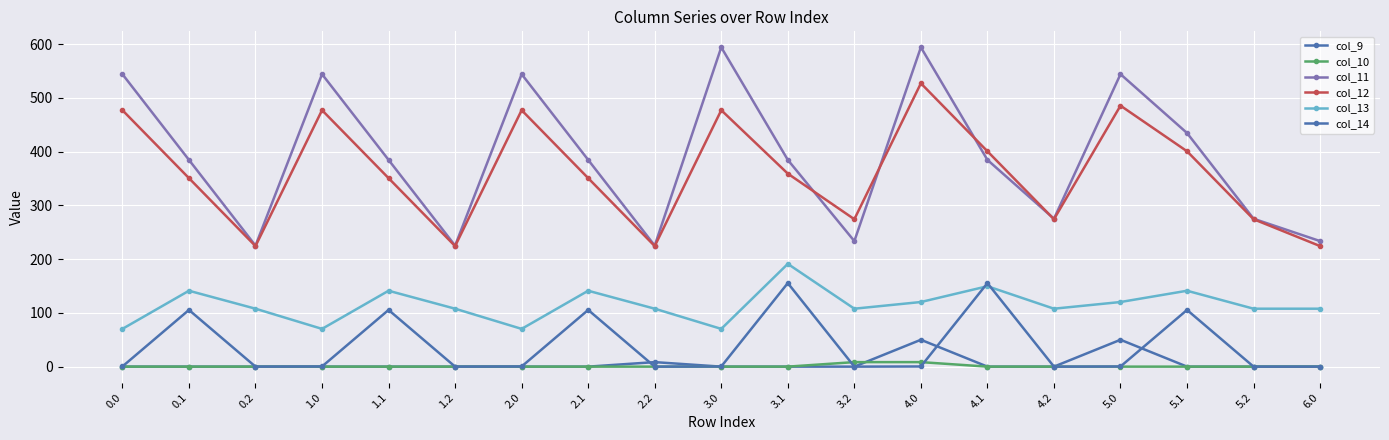

Reading left to right, transcribe all the data shown in this chart.

col_9: 0.0=0.0	0.1=0.0	0.2=0.0	1.0=0.0	1.1=0.0	1.2=0.0	2.0=0.0	2.1=0.0	2.2=8.4	3.0=0.0	3.1=0.0	3.2=0.0	4.0=50.0	4.1=0.0	4.2=0.0	5.0=50.0	5.1=0.0	5.2=0.0	6.0=0.0
col_10: 0.0=0.0	0.1=0.0	0.2=0.0	1.0=0.0	1.1=0.0	1.2=0.0	2.0=0.0	2.1=0.0	2.2=0.0	3.0=0.0	3.1=0.0	3.2=8.4	4.0=8.4	4.1=0.0	4.2=0.0	5.0=0.0	5.1=0.0	5.2=0.0	6.0=0.0
col_11: 0.0=544.3	0.1=384.7	0.2=225.2	1.0=544.3	1.1=384.7	1.2=225.2	2.0=544.3	2.1=384.7	2.2=225.2	3.0=594.3	3.1=384.7	3.2=233.6	4.0=594.3	4.1=384.7	4.2=275.2	5.0=544.3	5.1=434.7	5.2=275.2	6.0=233.6
col_12: 0.0=477.2	0.1=350.8	0.2=224.3	1.0=477.2	1.1=350.8	1.2=224.3	2.0=477.2	2.1=350.8	2.2=224.3	3.0=477.2	3.1=359.2	3.2=274.3	4.0=527.2	4.1=400.8	4.2=274.3	5.0=485.6	5.1=400.8	5.2=274.3	6.0=224.3
col_13: 0.0=70.2	0.1=141.2	0.2=107.8	1.0=70.2	1.1=141.2	1.2=107.8	2.0=70.2	2.1=141.2	2.2=107.8	3.0=70.2	3.1=191.2	3.2=107.8	4.0=120.2	4.1=149.6	4.2=107.8	5.0=120.2	5.1=141.2	5.2=107.8	6.0=107.8
col_14: 0.0=0.3	0.1=105.5	0.2=0.0	1.0=0.3	1.1=105.5	1.2=0.0	2.0=0.3	2.1=105.5	2.2=0.0	3.0=0.3	3.1=155.5	3.2=0.0	4.0=0.3	4.1=155.5	4.2=0.0	5.0=0.3	5.1=105.5	5.2=0.0	6.0=0.0